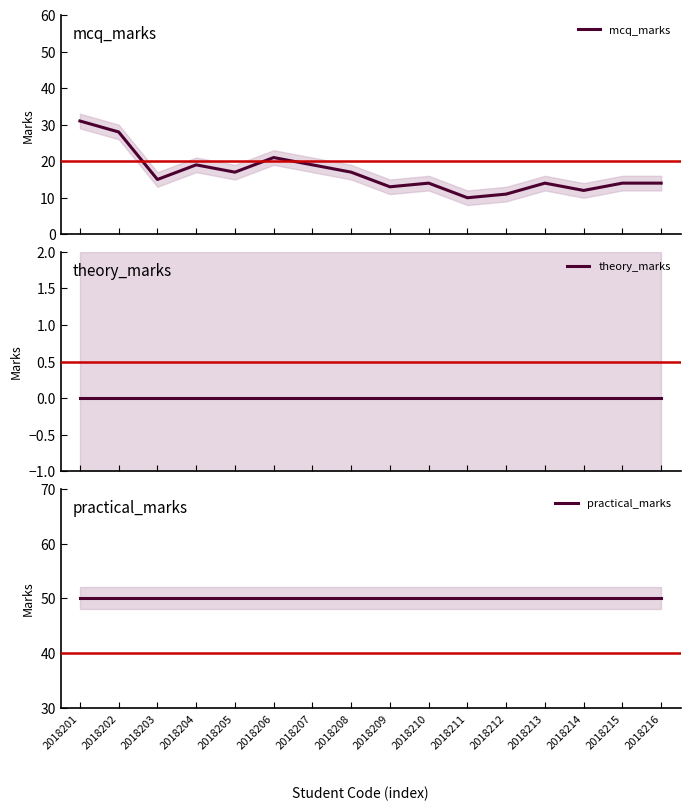

Between 2018210 and 2018211, which is larger?

2018210